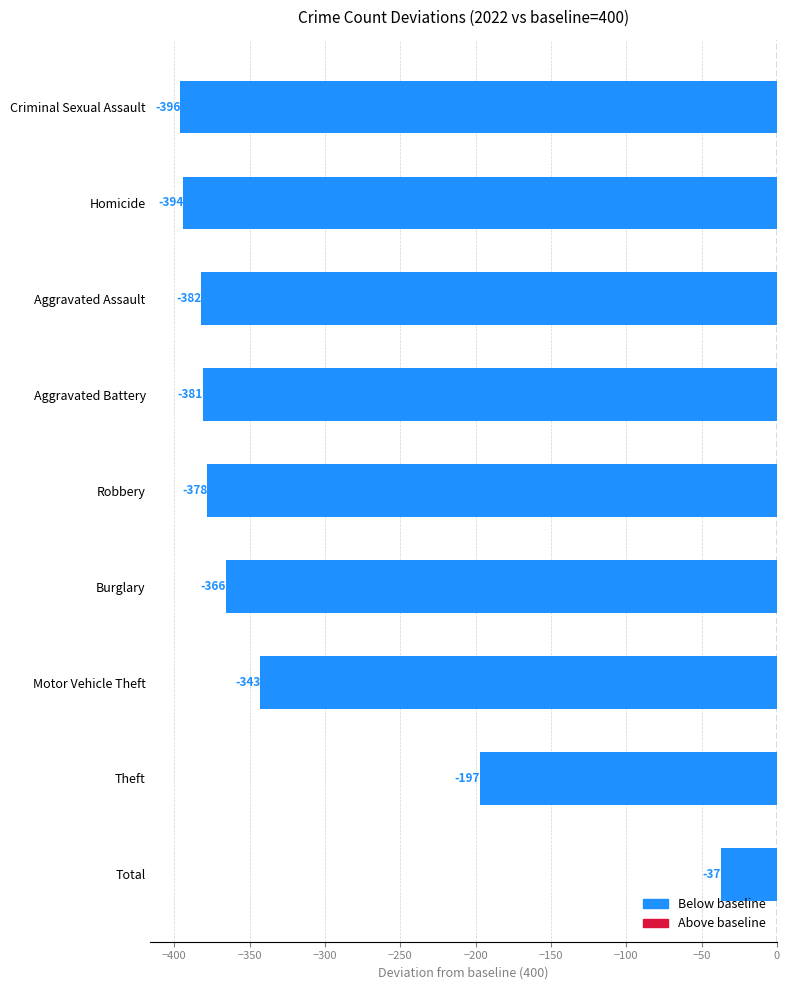

List the labels in order of value, smallest first.

Criminal Sexual Assault, Homicide, Aggravated Assault, Aggravated Battery, Robbery, Burglary, Motor Vehicle Theft, Theft, Total